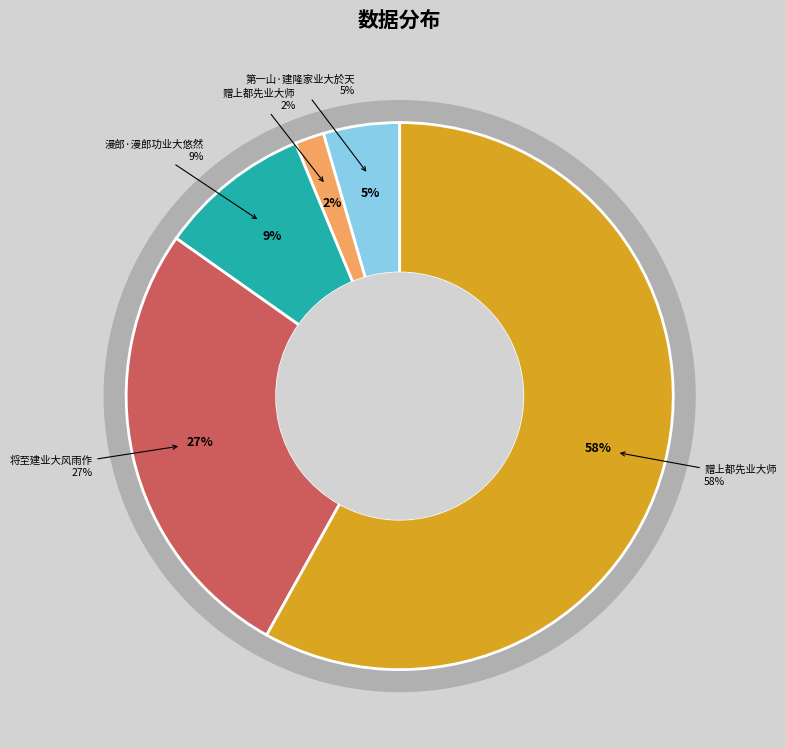

How many slices are in this pie chart?

5